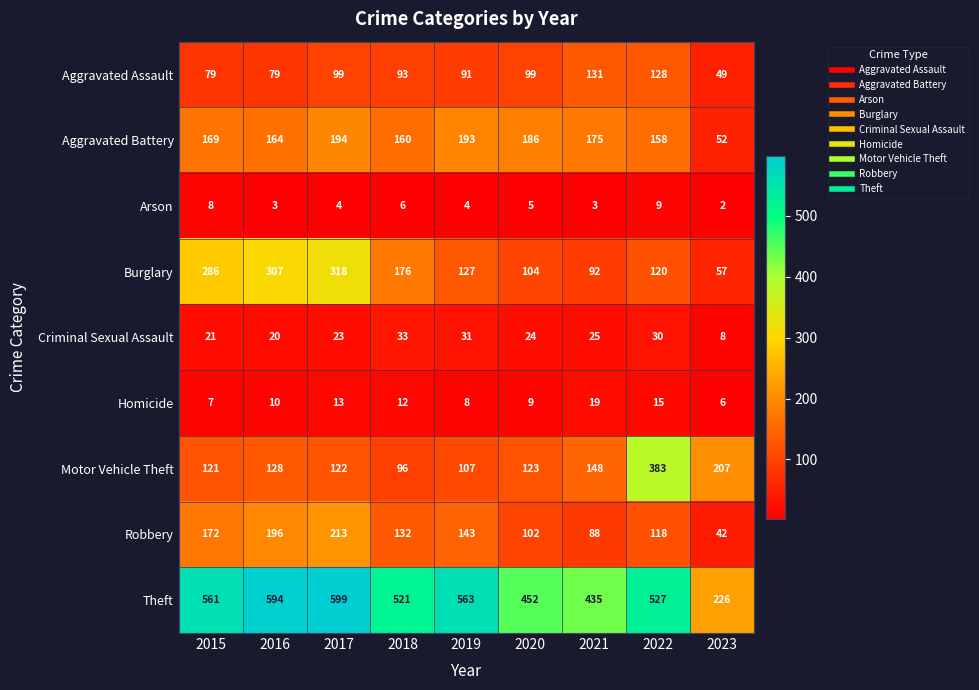

What is the difference between the Homicide values at 2021 and 2018?

7